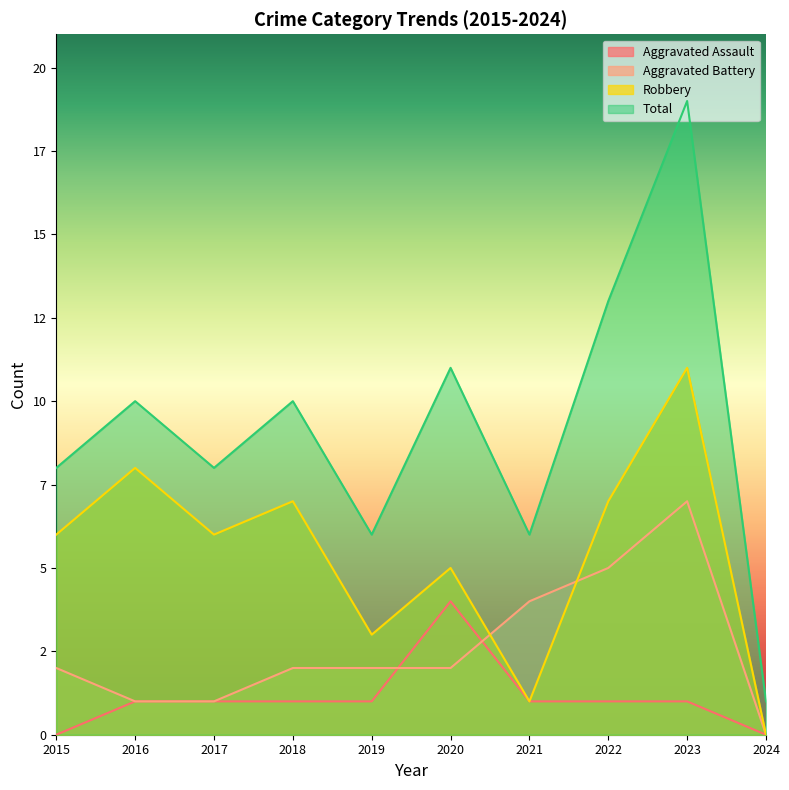

Where is Robbery nearest to the value 5?

2020